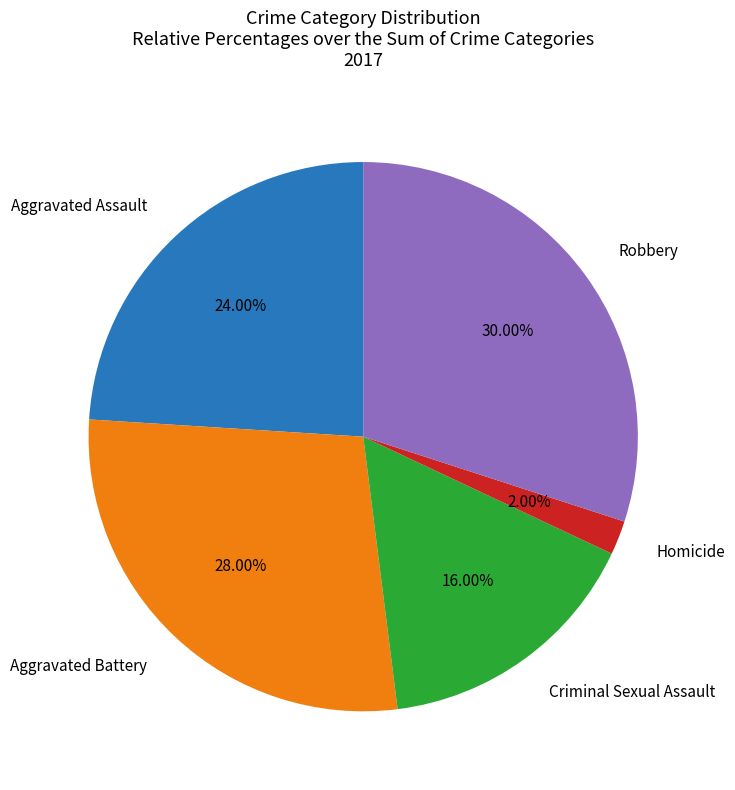

Does any single category account for the majority?

No